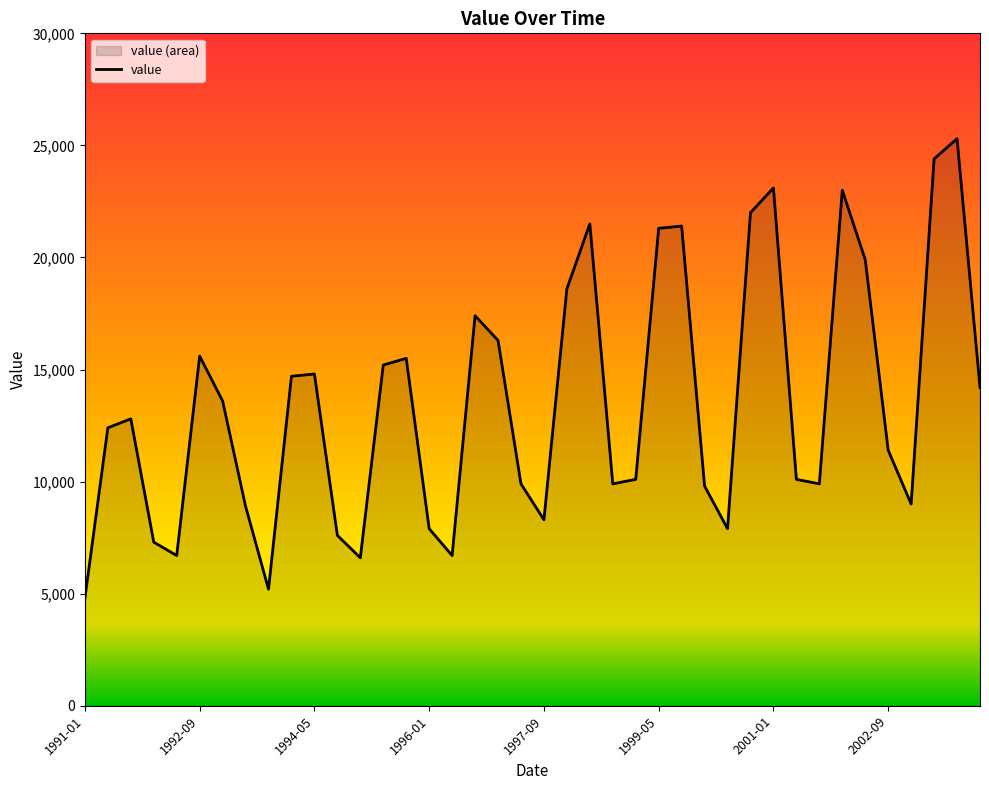

The chart shows a value of 9900 at 23. True or false?

True